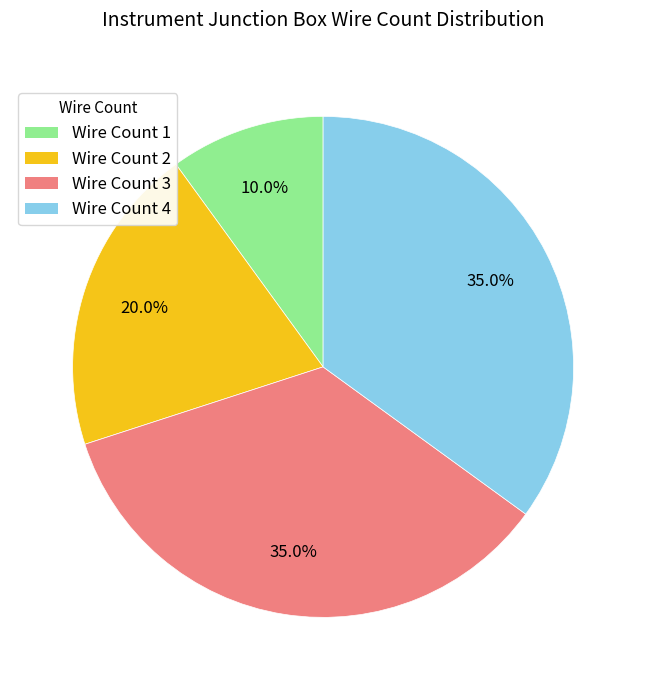

Does Wire Count 2 account for over 50% of the chart?

No